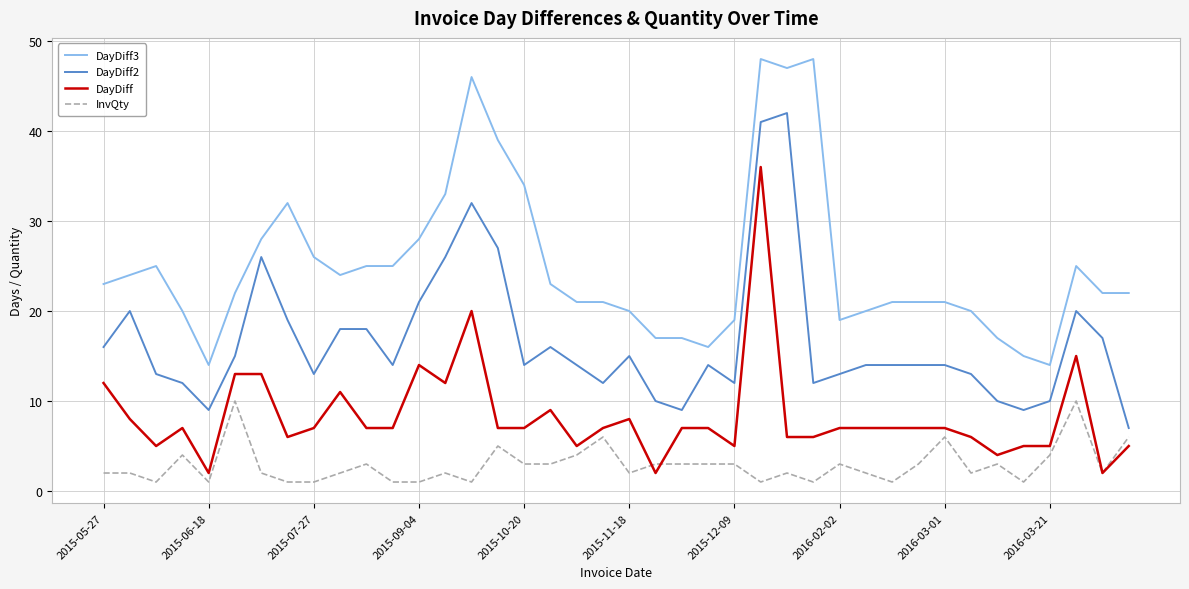

What is the maximum value for InvQty?

10